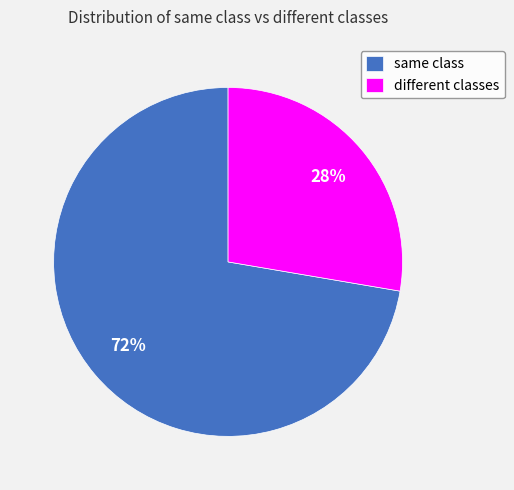

How many segments does this pie chart have?

2